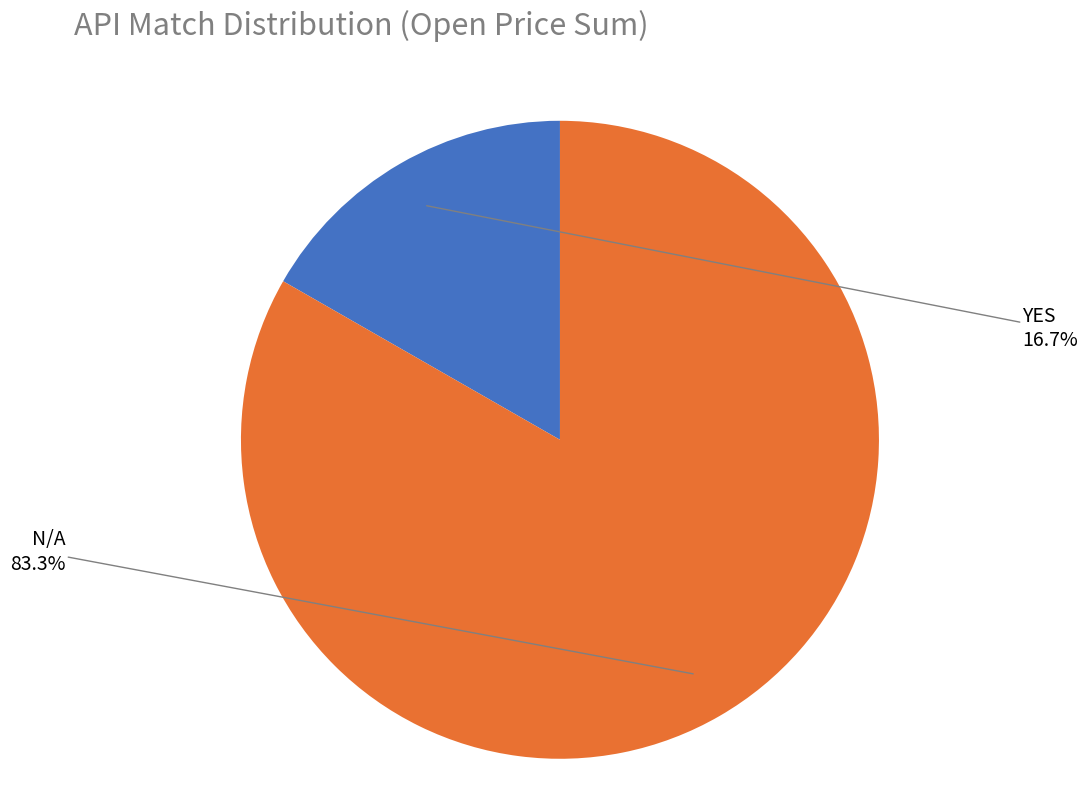

True or false: YES accounts for 89% of the total.

False